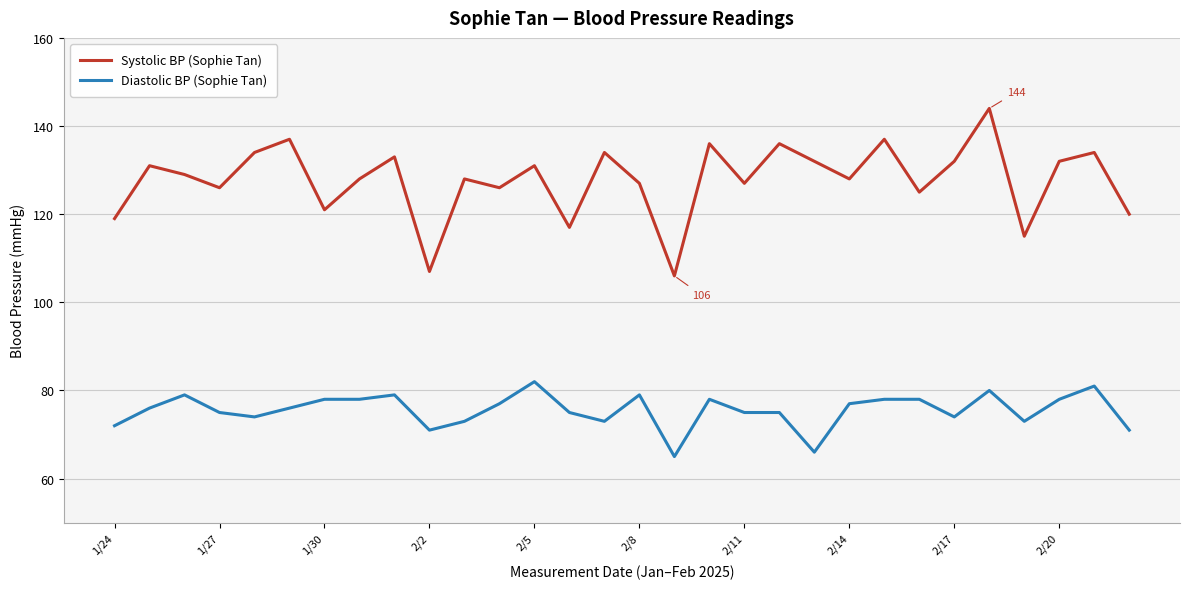

What is the highest value of the Diastolic BP (Sophie Tan) series?

82